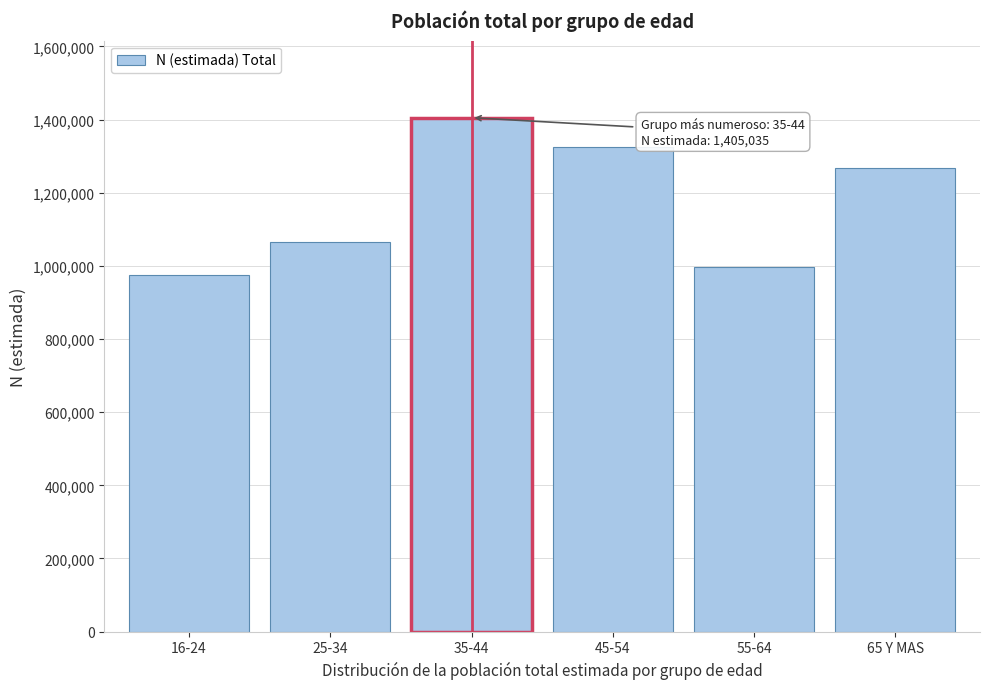

Reading left to right, transcribe all the data shown in this chart.

973619	1064561	1405035	1325189	996642	1267906